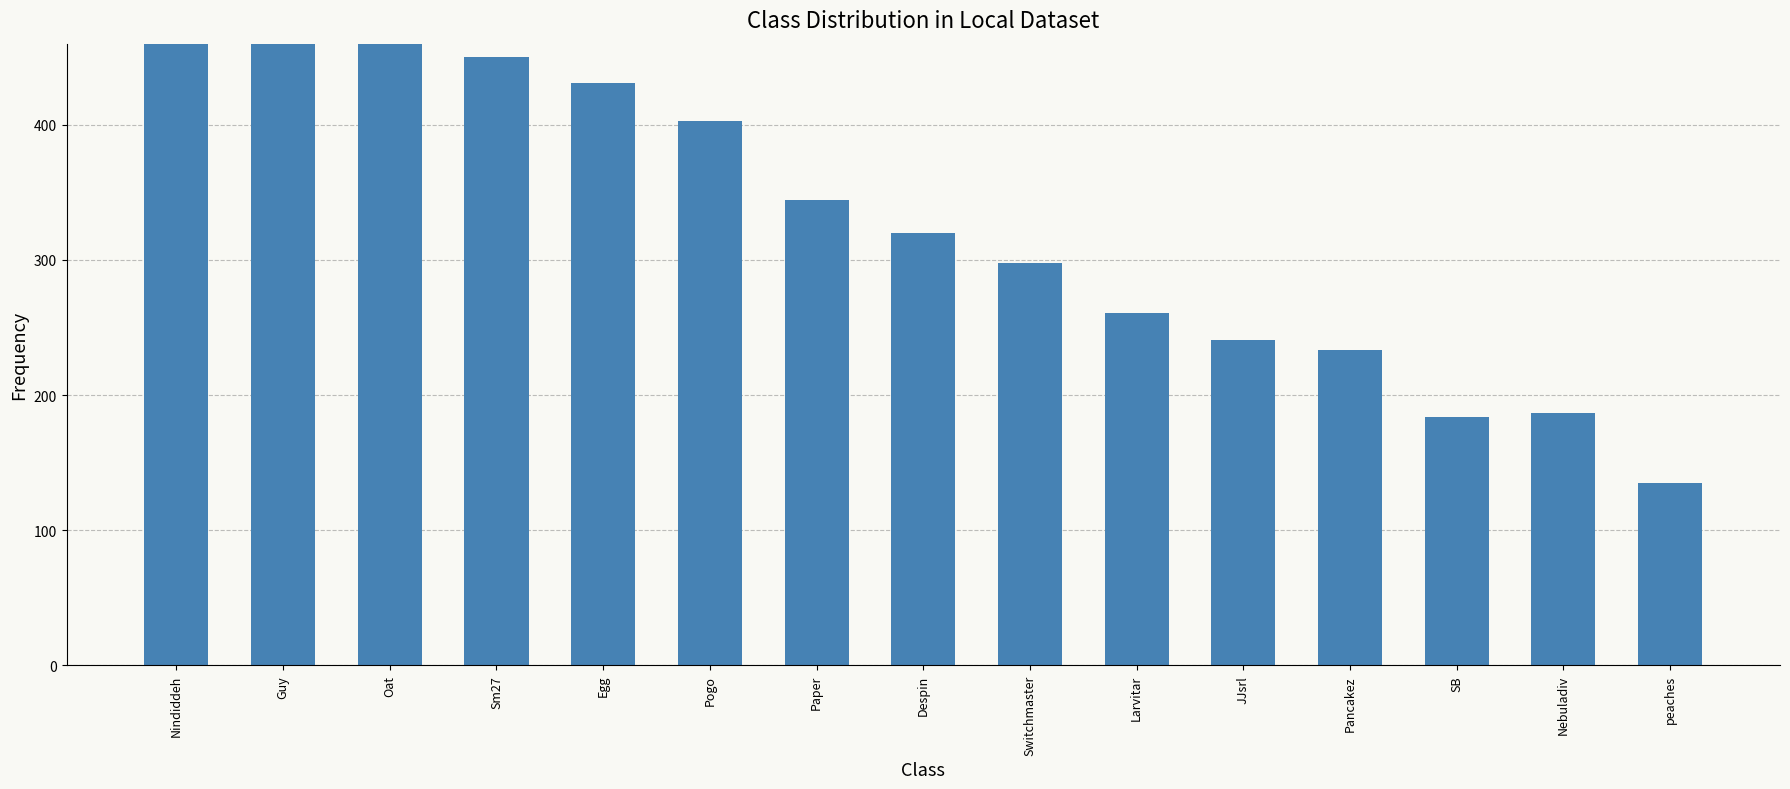

What is the label of the 3rd bar from the right?

SB